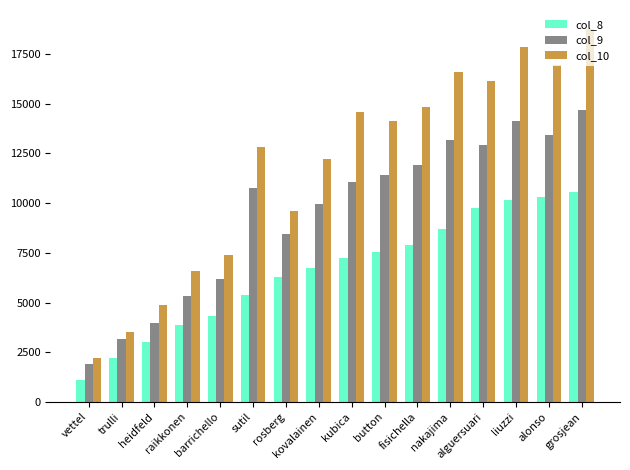

What is the label of the 6th bar from the right?

fisichella